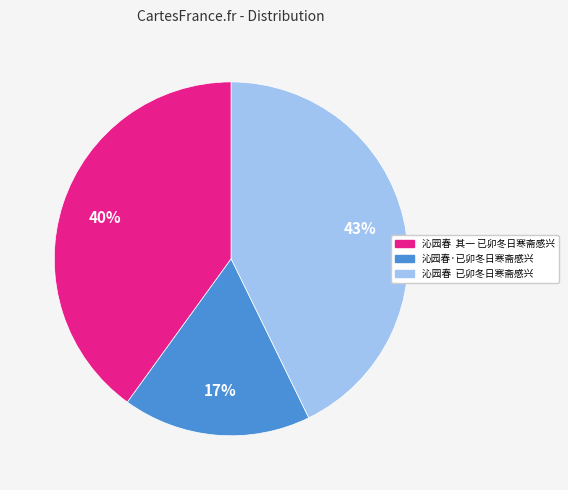

Which slice is the smallest?

沁园春·已卯冬日寒斋感兴